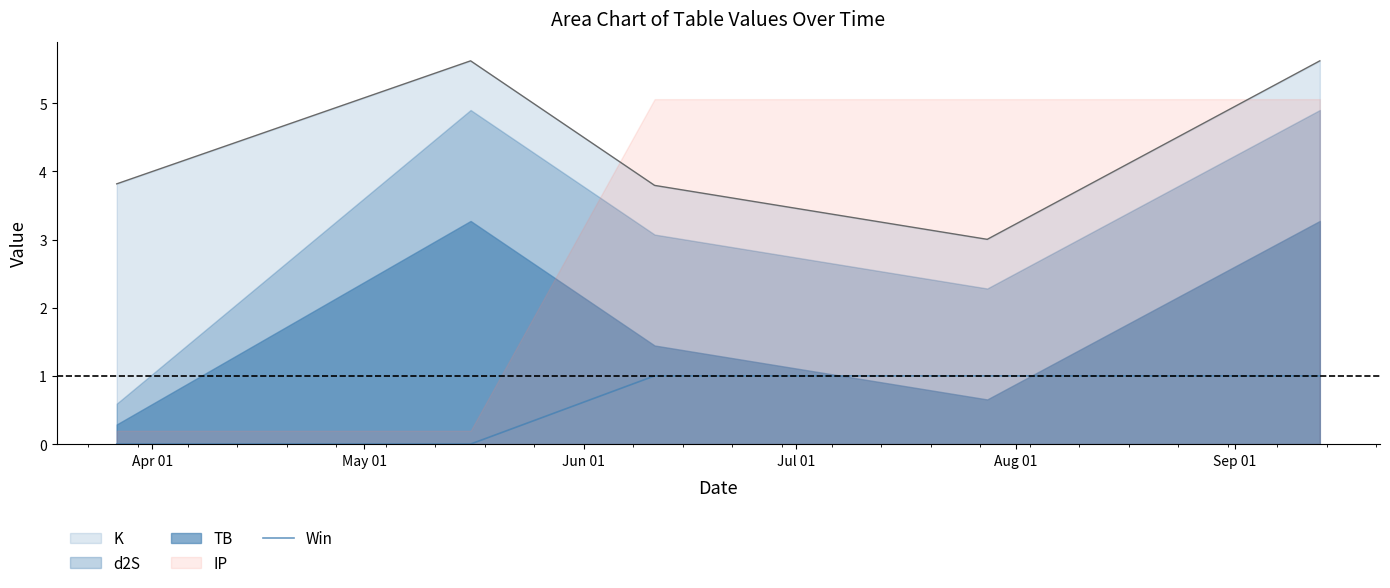

True or false: Win and K cross at least once.

False